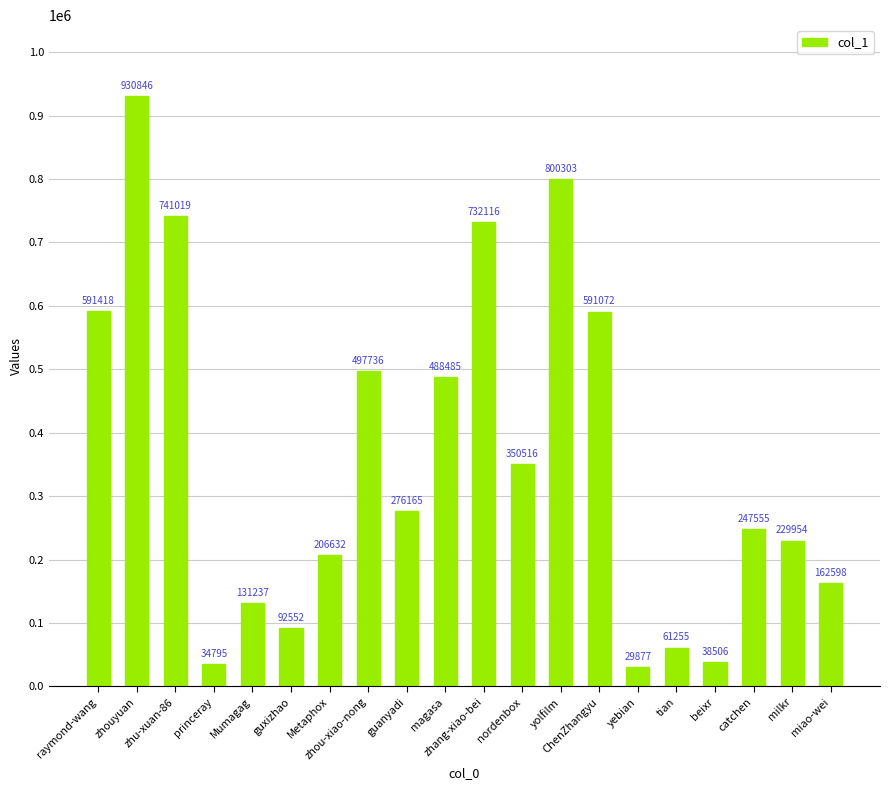

Approximately how many times larger is the value at guanyadi compared to Mumagag?

2.1